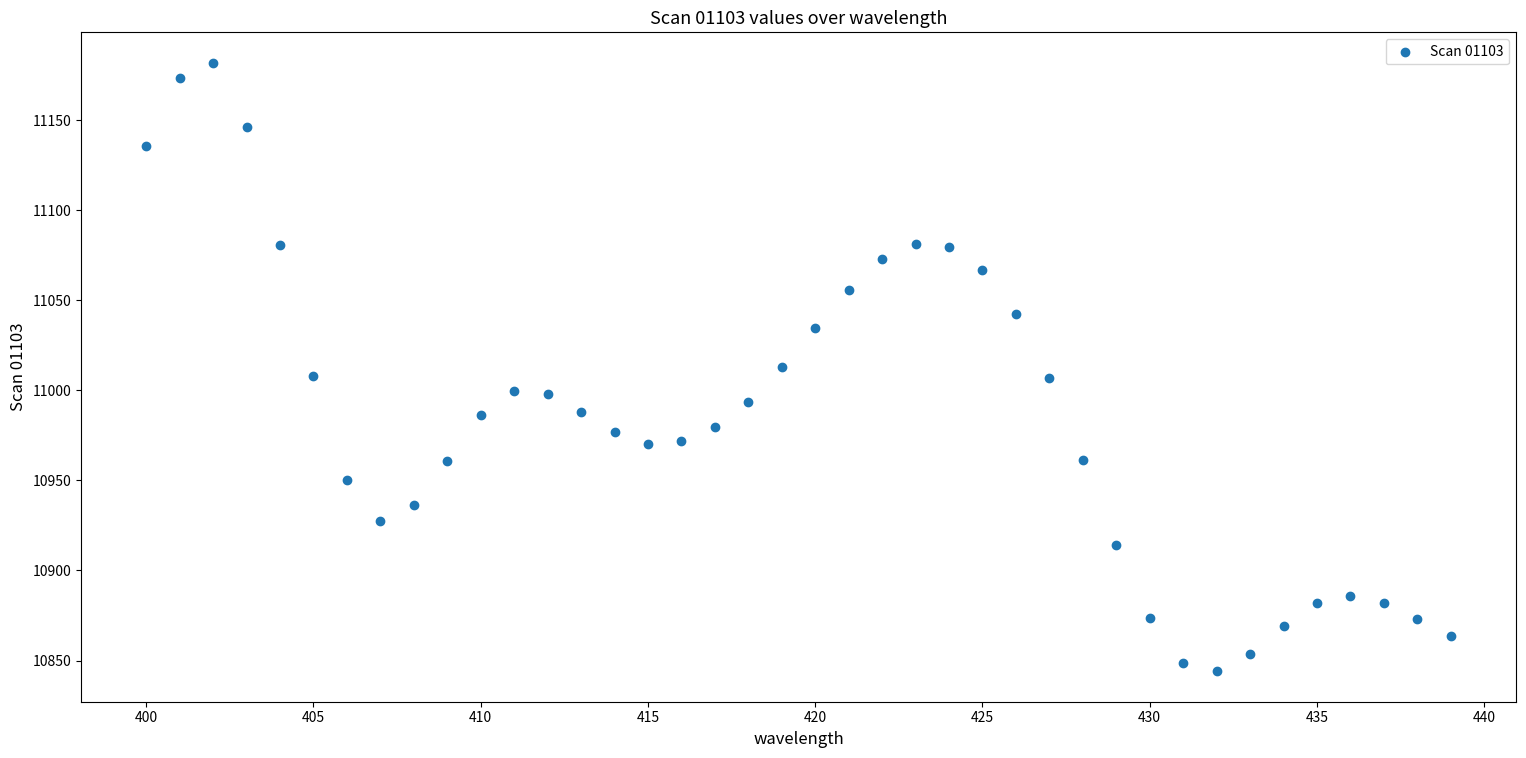

What is the range of Y values (max minus min)?

337.9